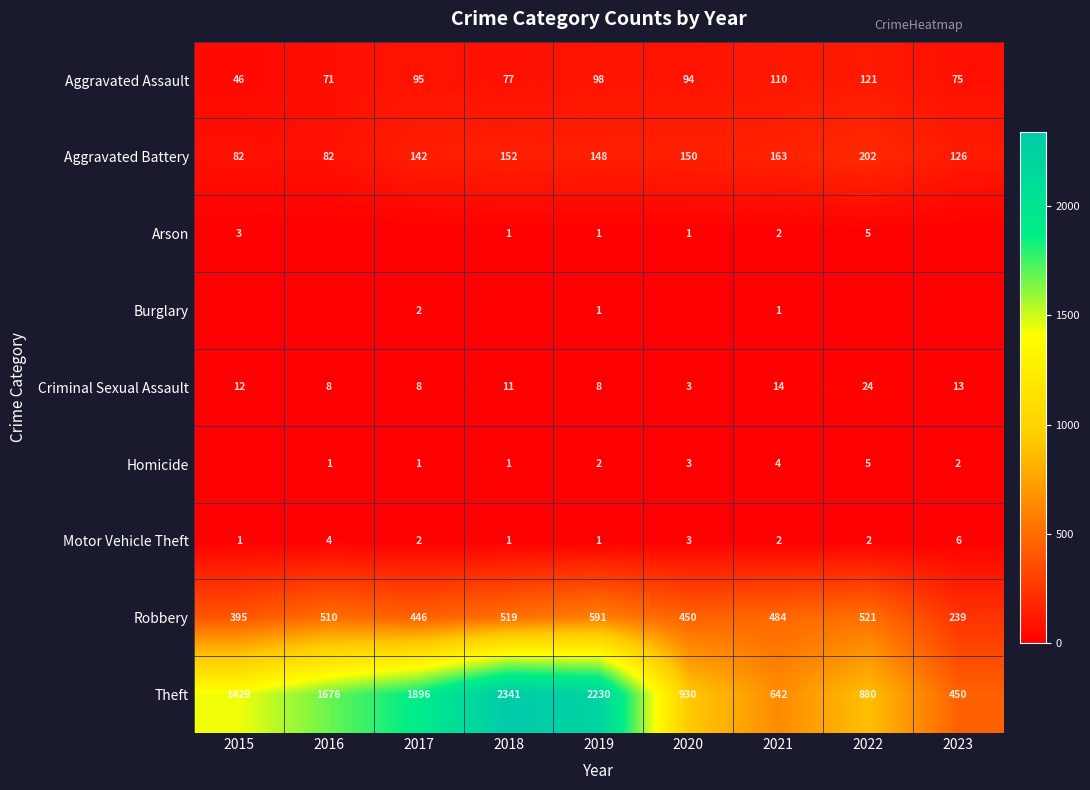

The Motor Vehicle Theft series shows 4 at 2016. True or false?

True